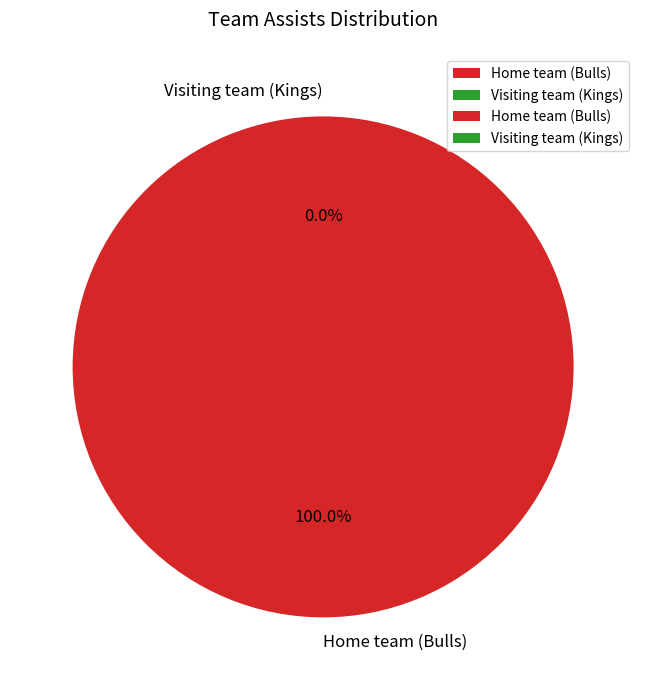

The Home team (Bulls) slice represents 100% of the pie. True or false?

True